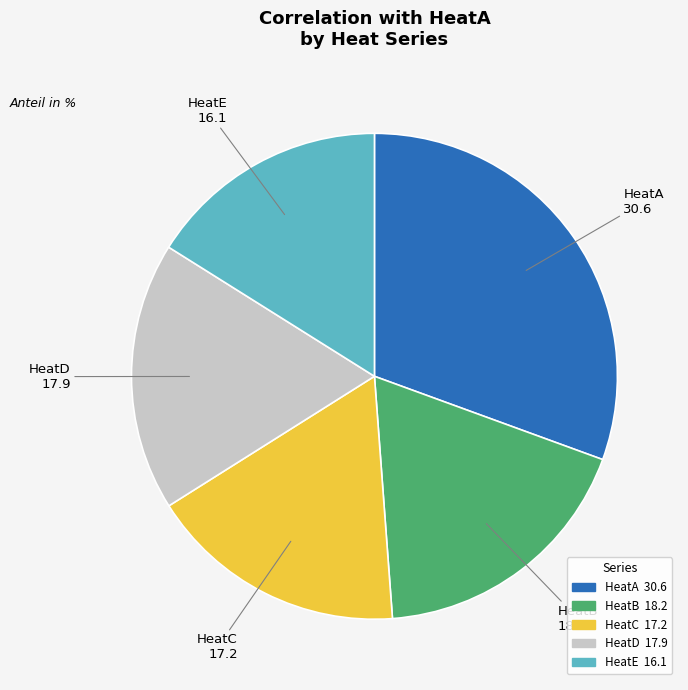

Combined, do HeatC and HeatE account for over 50%?

No